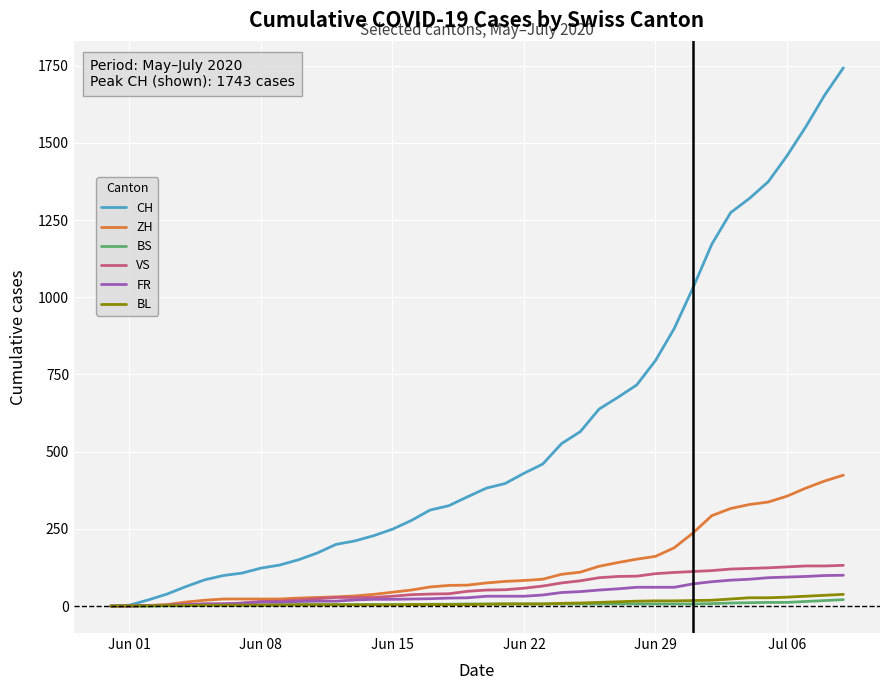

Which series has the widest spread of values?

CH